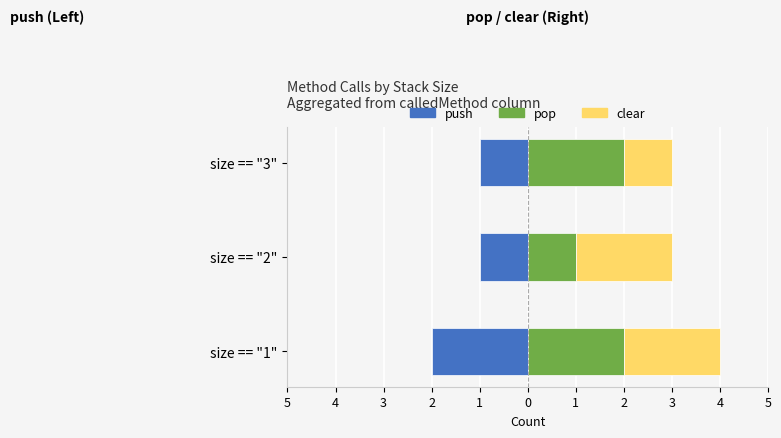

Which has a higher value, size == "1" or size == "3"?

size == "3"